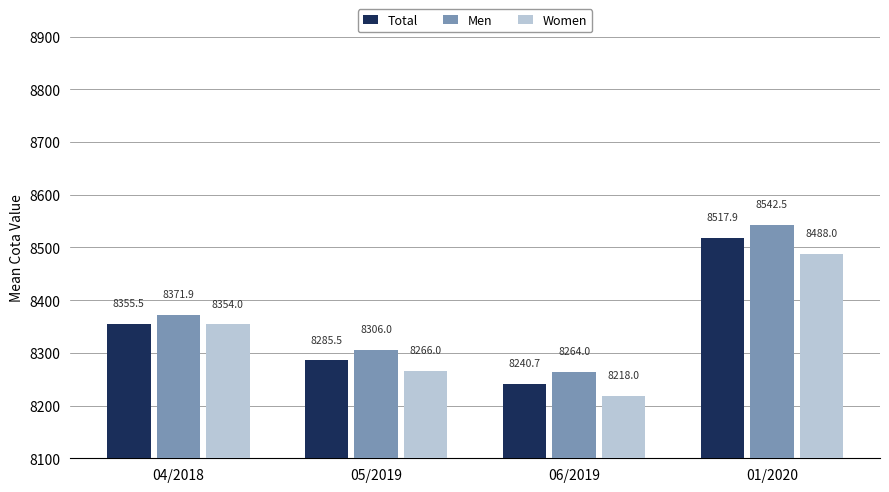

Which series has the largest range (max minus min)?

Men